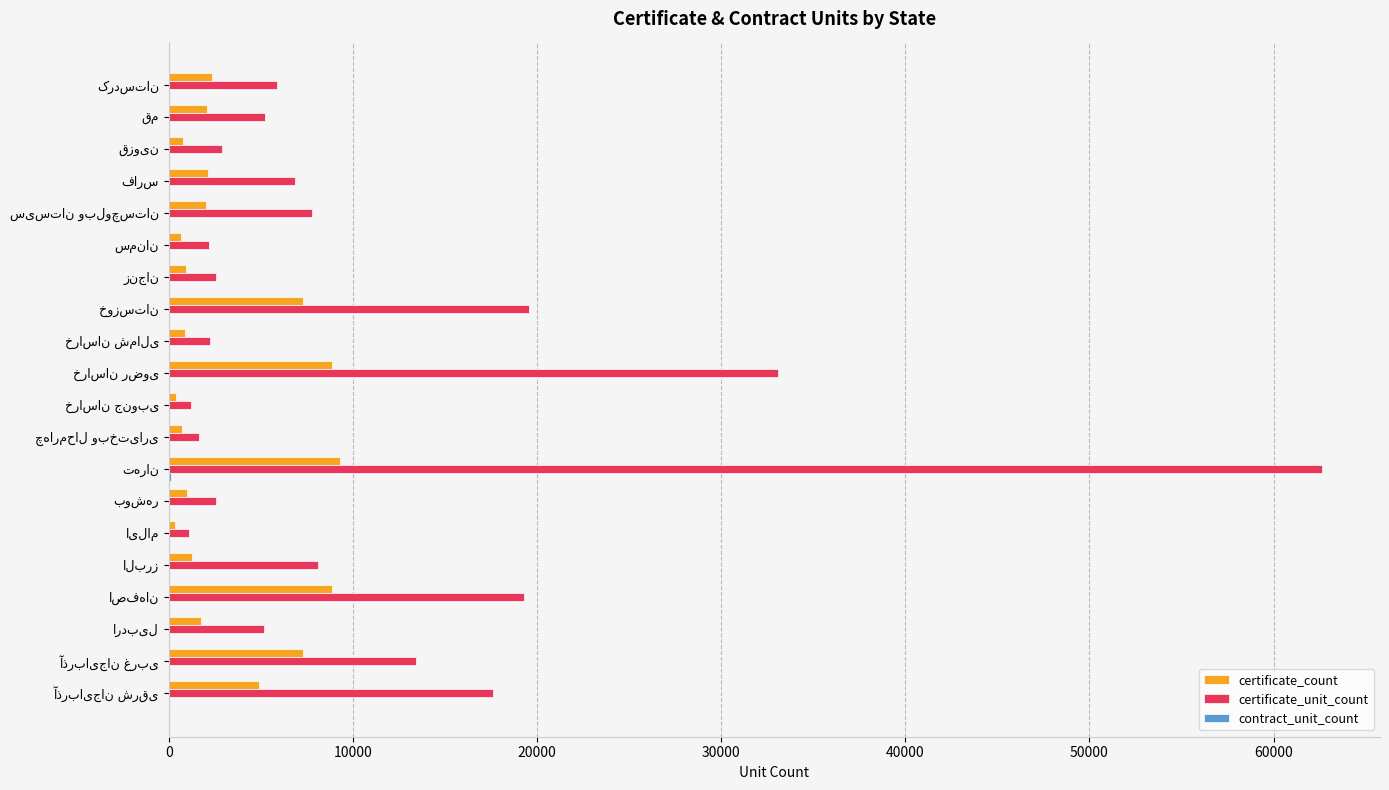

How many data points does each series have?

20